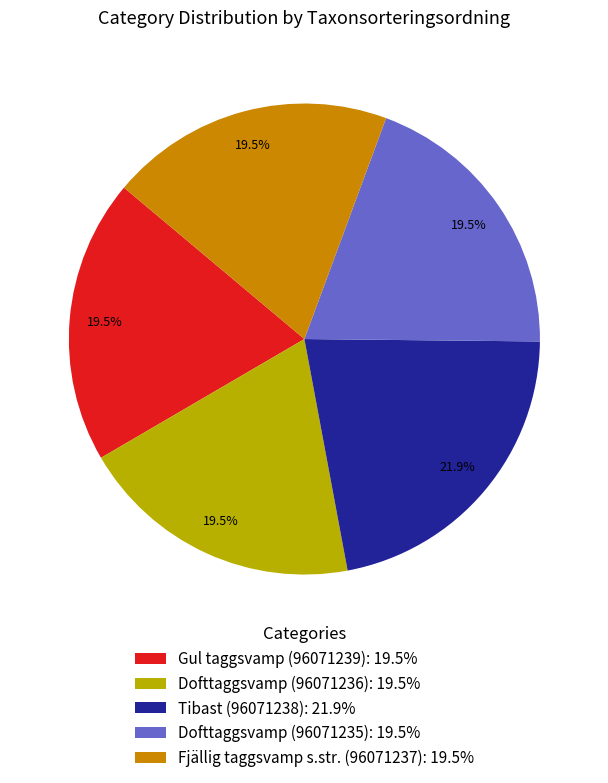

Is there a majority slice in this chart?

No